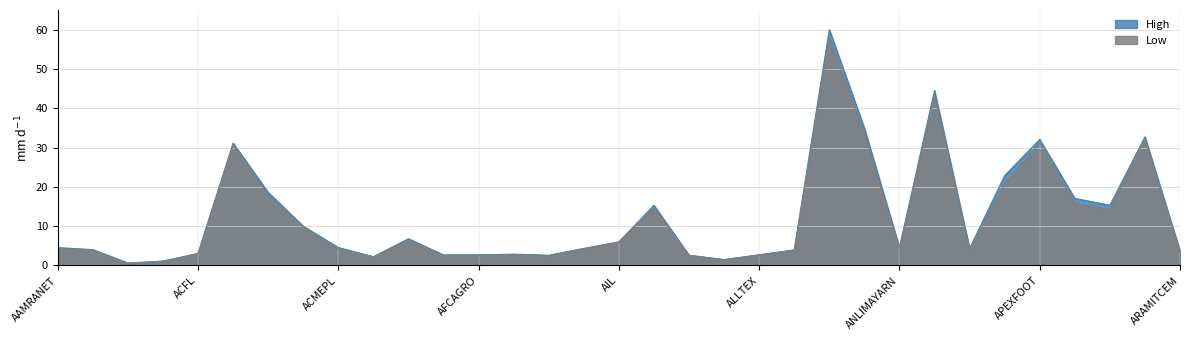

What is the label of the 10th point from the left?

ACTIVEFINE